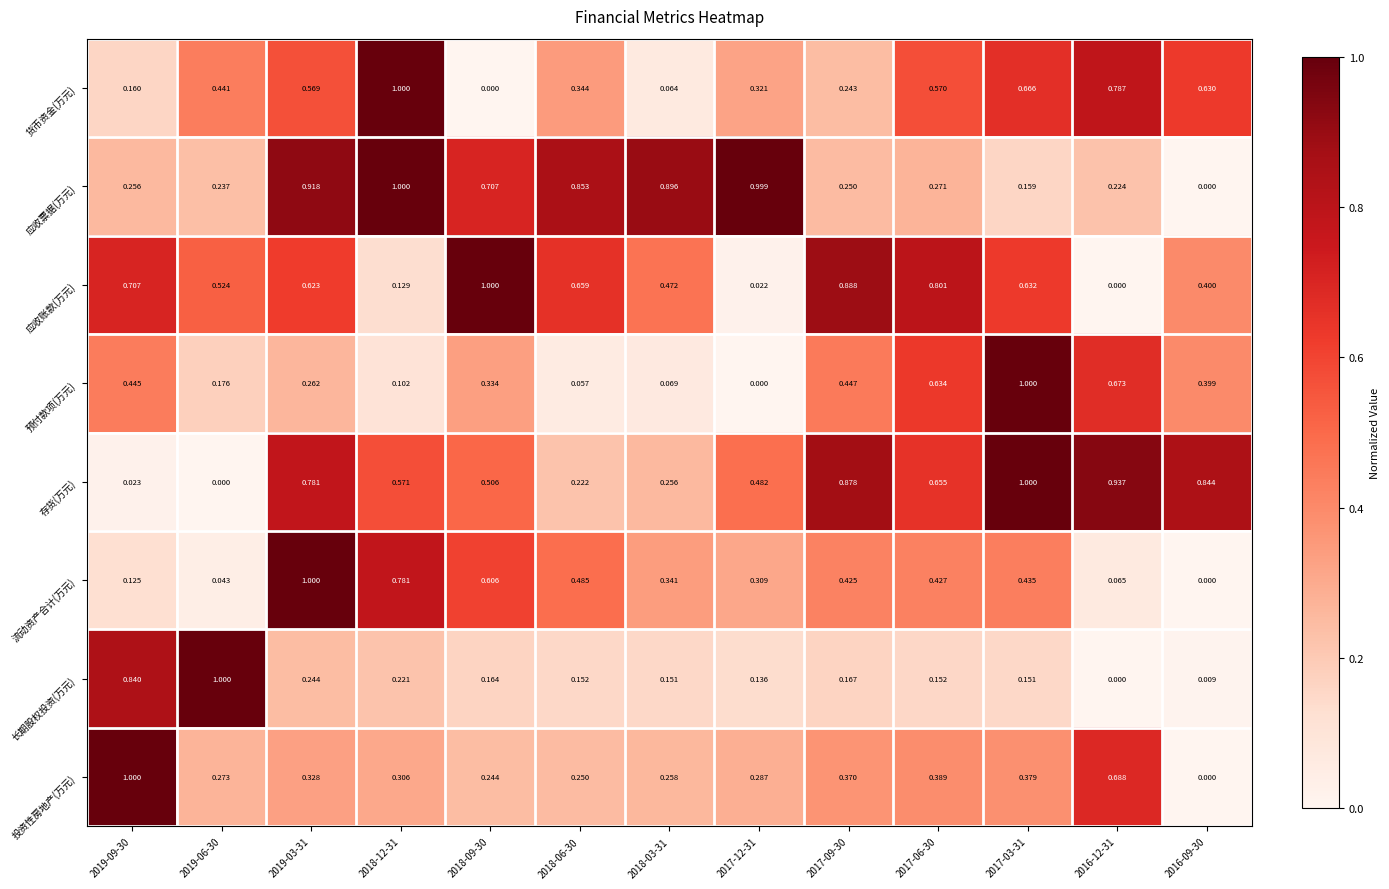

Between 2019-06-30 and 2017-03-31, which series saw the biggest shift?

存货(万元)